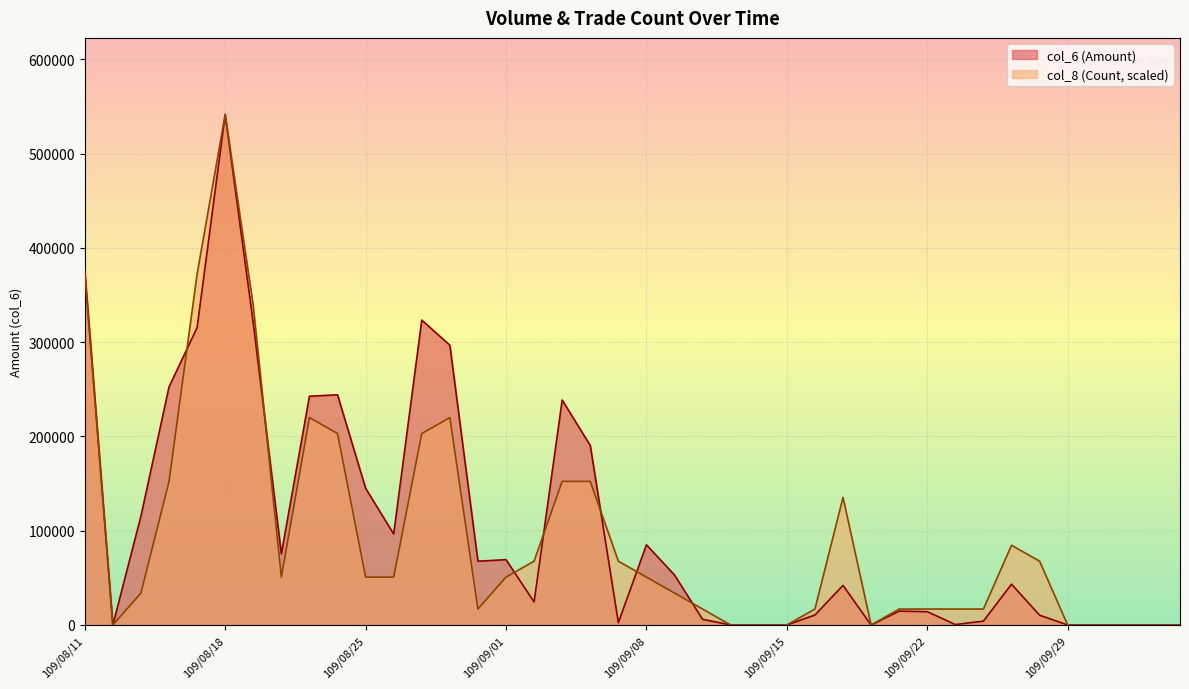

Reading left to right, list all the values displayed in this chart.

col_6: 376350	0	115500	252470	315420	541440	320070	75440	242600	244140	145050	96480	323340	296730	67640	69290	24400	238540	190400	2500	85050	53000	6000	0	0	0	10600	42000	0	14700	14100	480	4100	43260	10380	0	0	0	0	0
col_8: 372240	0	33840	152280	372240	541440	338400	50760	219960	203040	50760	50760	203040	219960	16920	50760	67680	152280	152280	67680	50760	33840	16920	0	0	0	16920	135360	0	16920	16920	16920	16920	84600	67680	0	0	0	0	0